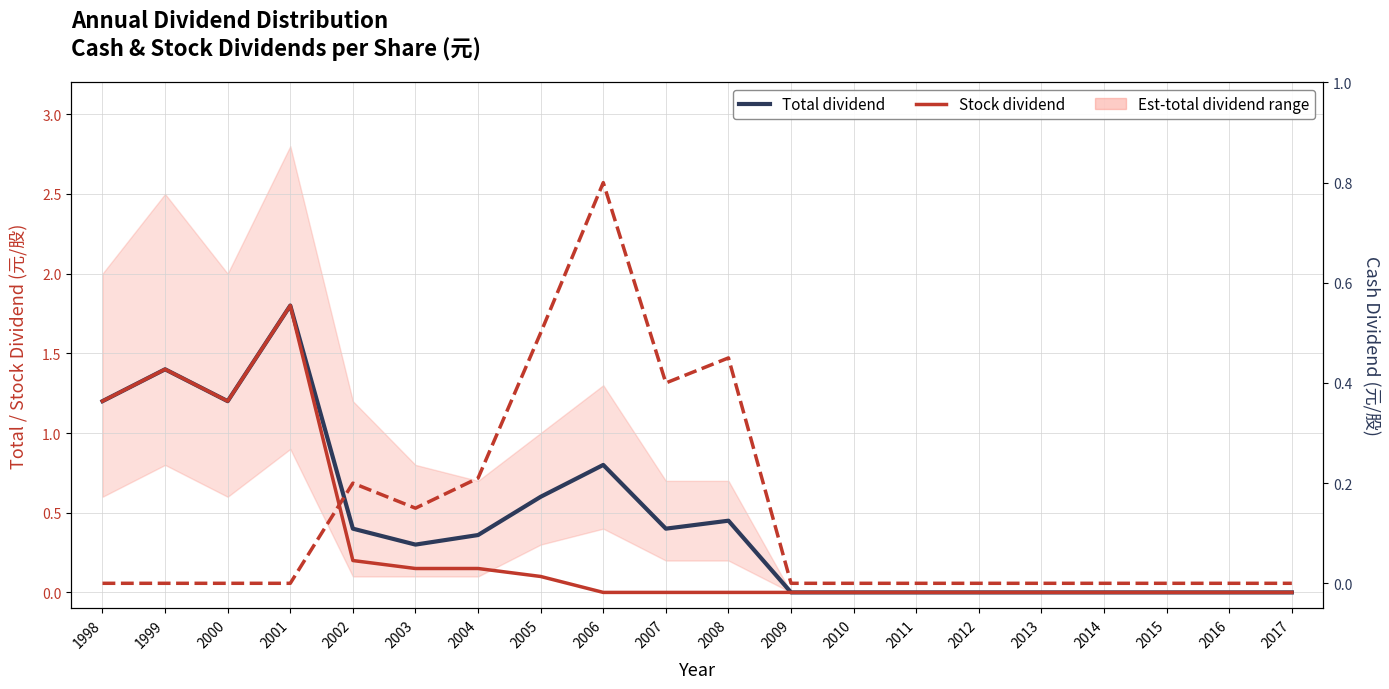

Reading left to right, list all the values displayed in this chart.

Total dividend: 1.2	1.4	1.2	1.8	0.4	0.3	0.4	0.6	0.8	0.4	0.5	0.0	0.0	0.0	0.0	0.0	0.0	0.0	0.0	0.0
Stock dividend: 1.2	1.4	1.2	1.8	0.2	0.1	0.1	0.1	0.0	0.0	0.0	0.0	0.0	0.0	0.0	0.0	0.0	0.0	0.0	0.0
Cash dividend: 0.0	0.0	0.0	0.0	0.2	0.1	0.2	0.5	0.8	0.4	0.5	0.0	0.0	0.0	0.0	0.0	0.0	0.0	0.0	0.0